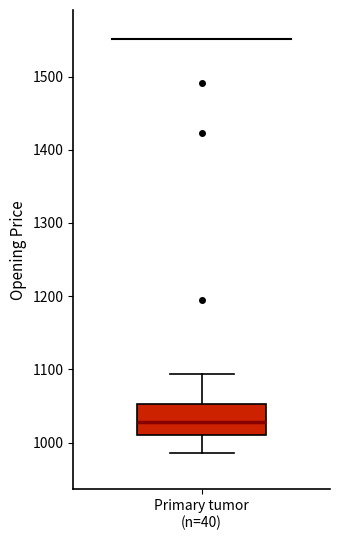

Where is the upper edge of the box for Primary tumor (n=40) on the y-axis? The values are not printed on the chart, so give them approximately, as read against the axis.

1050